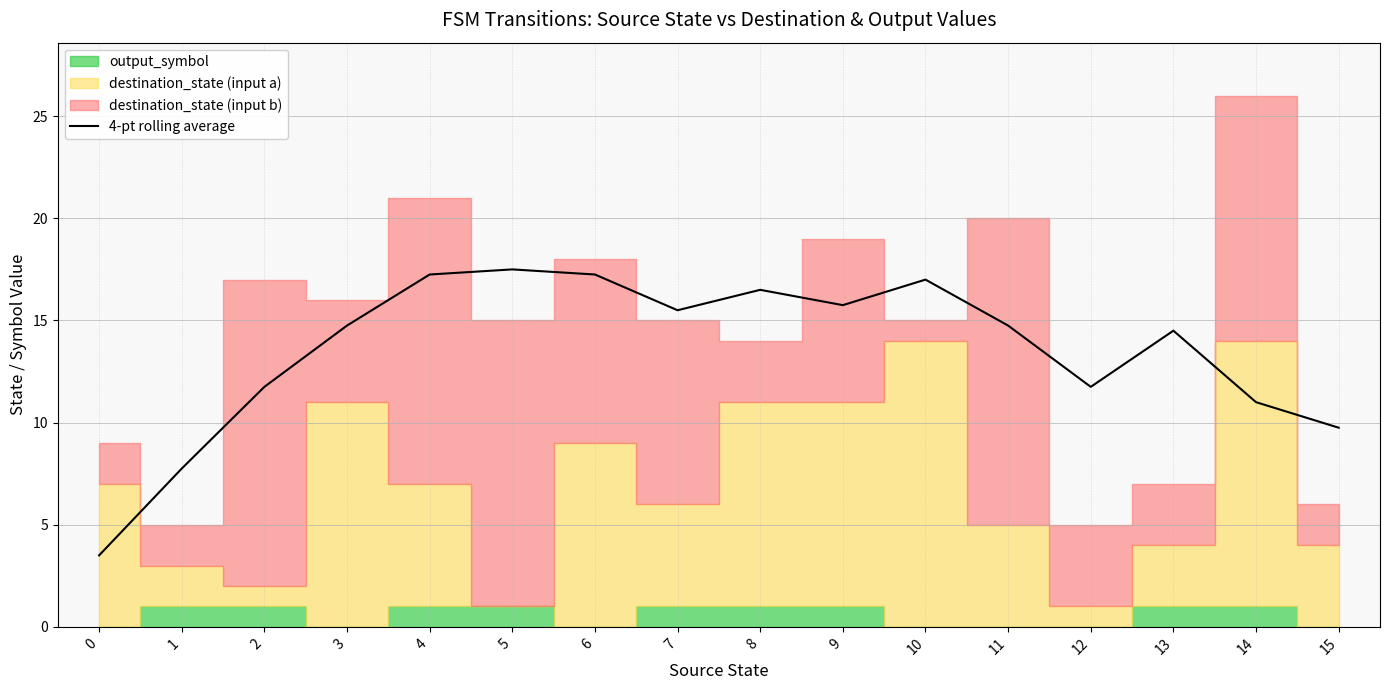

What is the difference between the values at 4 and 5?

0.2